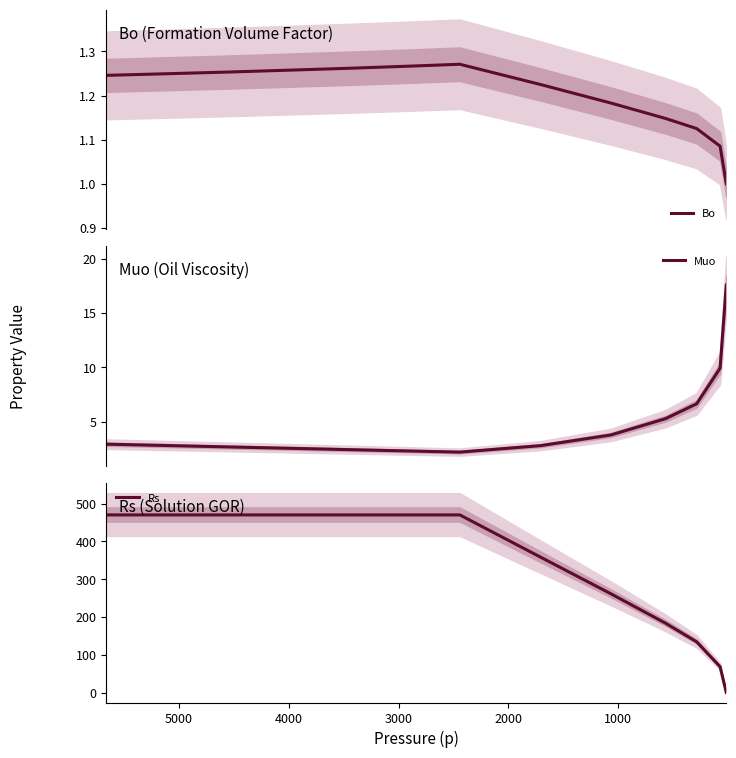

What are all the series names shown in the legend?

Bo, Muo, Rs